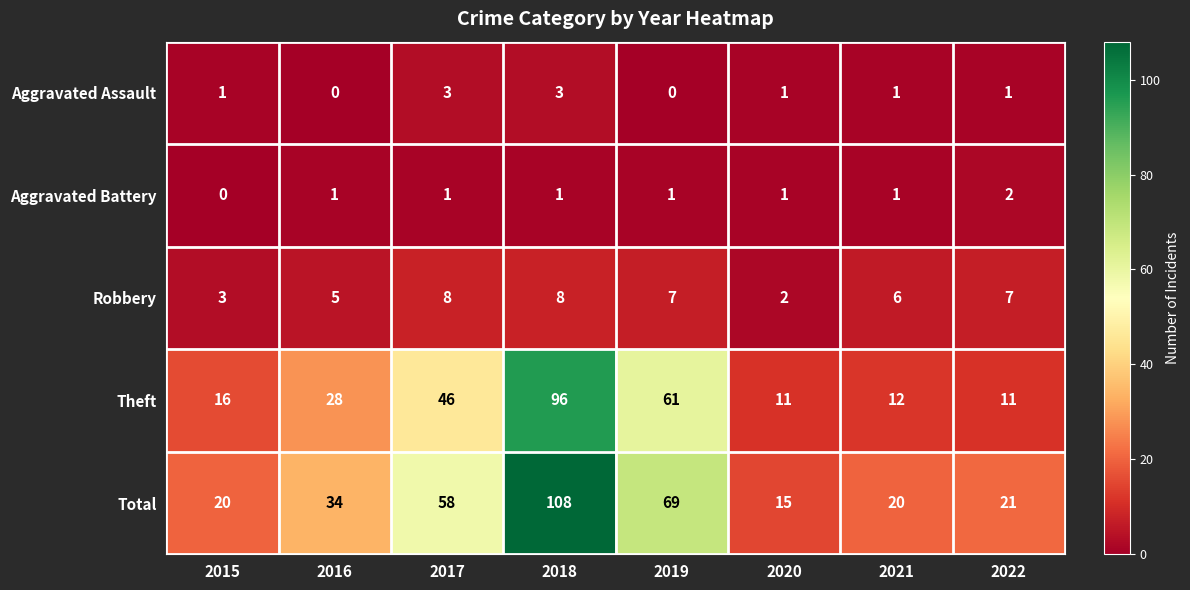

What is the spread (max minus min) of values at 2020?

14